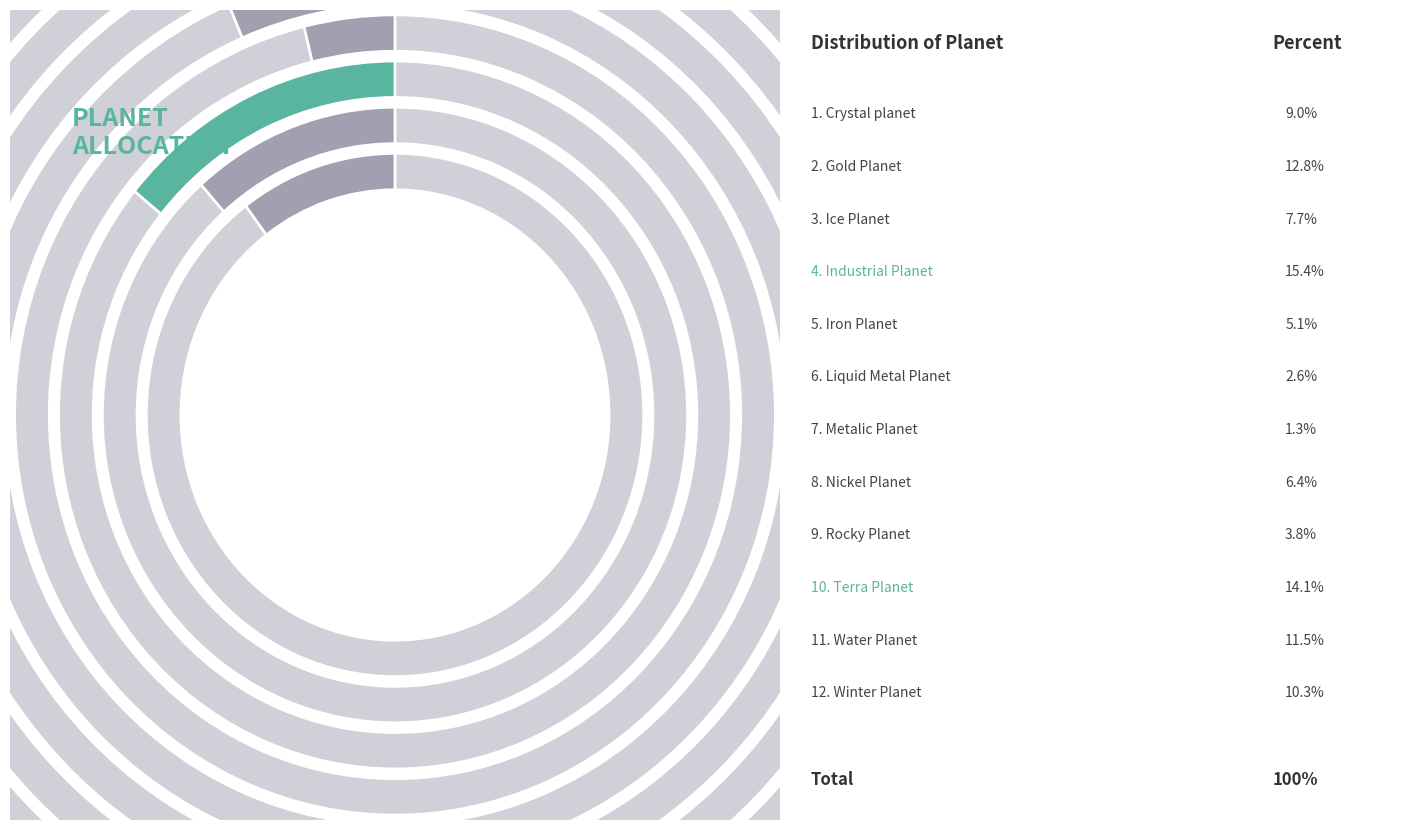

To the nearest percent, what is the difference between the largest and smallest slice percentages?

14%